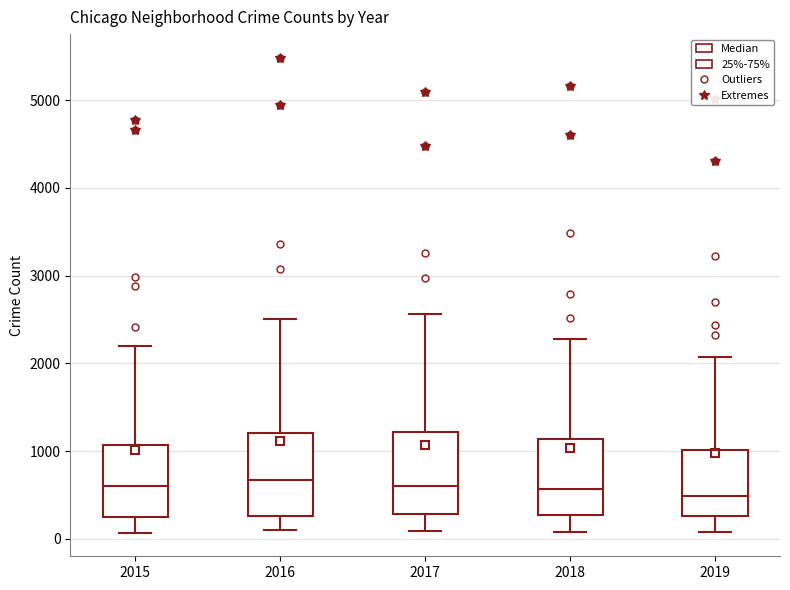

Reading left to right, read every box against the y-axis: the position of its median line, the range the box covers, and the ends of its whiskers. The values are not printed on the chart, so give them approximately, as read against the axis.

2015: median 600, box 300 to 1100, whiskers 100 to 2200
2016: median 700, box 300 to 1200, whiskers 100 to 2500
2017: median 600, box 300 to 1200, whiskers 100 to 2600
2018: median 600, box 300 to 1100, whiskers 100 to 2300
2019: median 500, box 300 to 1000, whiskers 100 to 2100